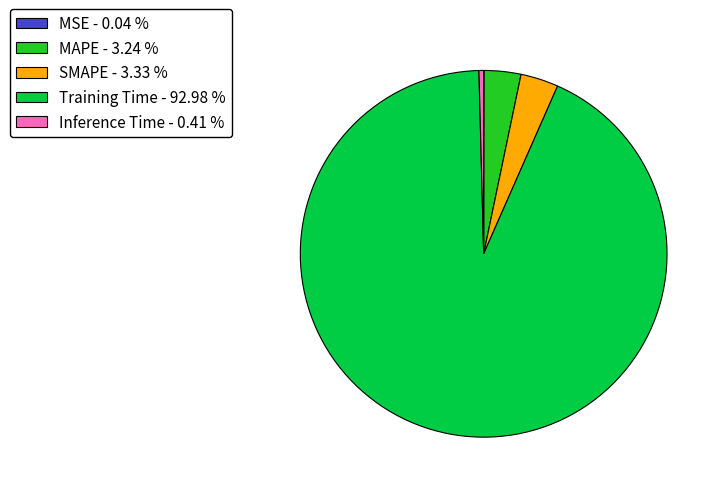

Which has a higher value, Training Time - 92.98 % or MAPE - 3.24 %?

Training Time - 92.98 %